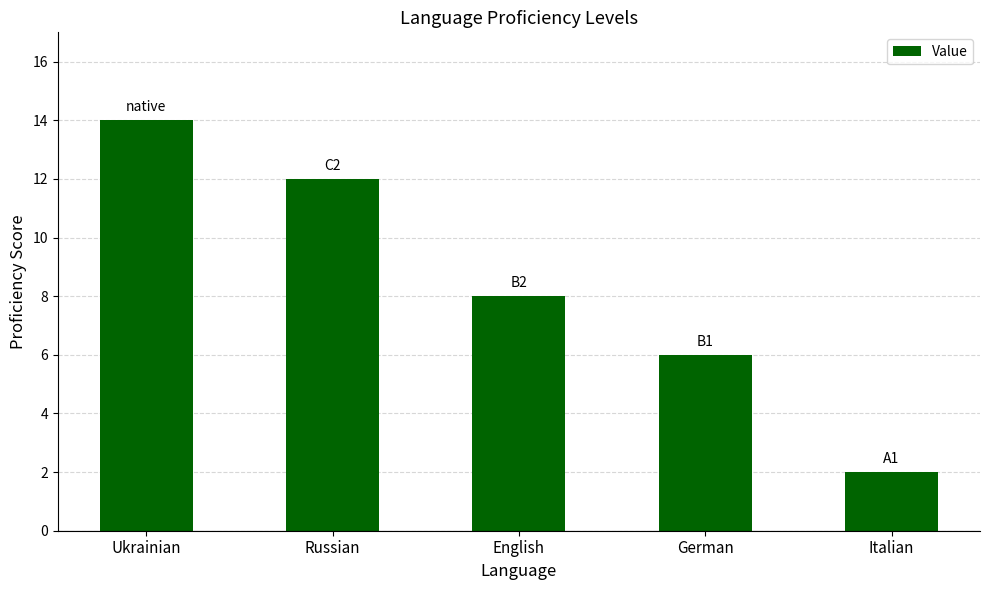

Which category has the highest value across all series?

Ukrainian